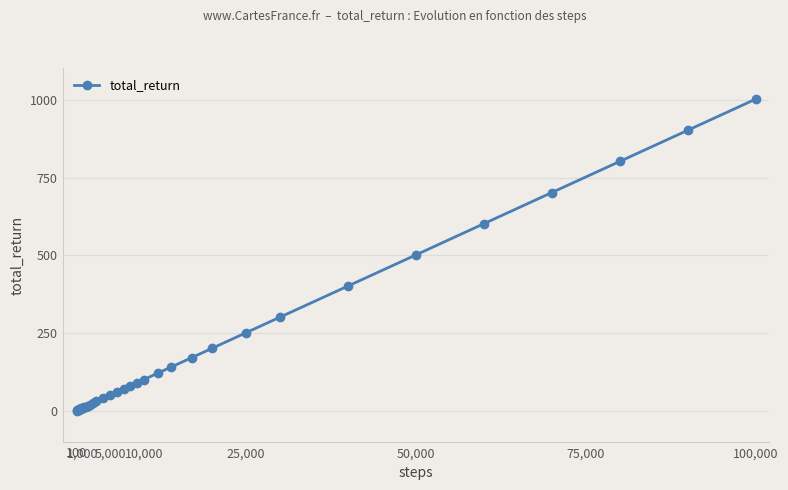

What is the difference between the maximum and minimum values?

1000.8